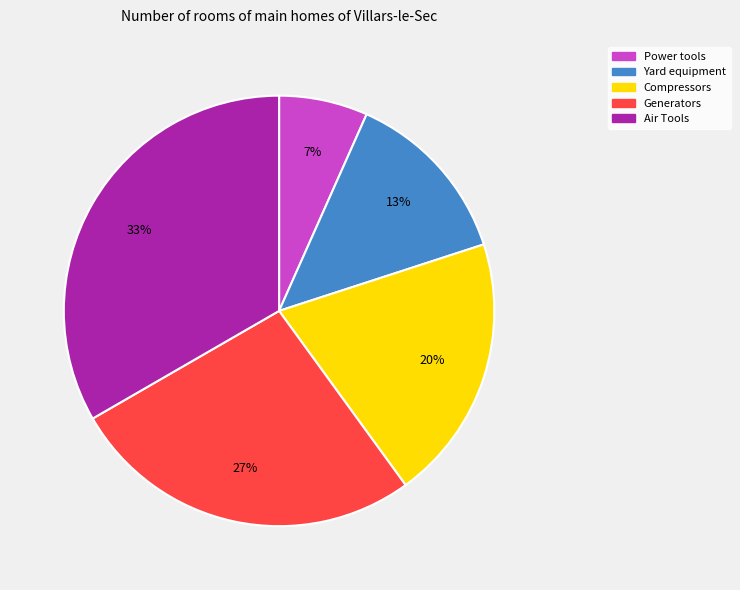

How many segments does this pie chart have?

5